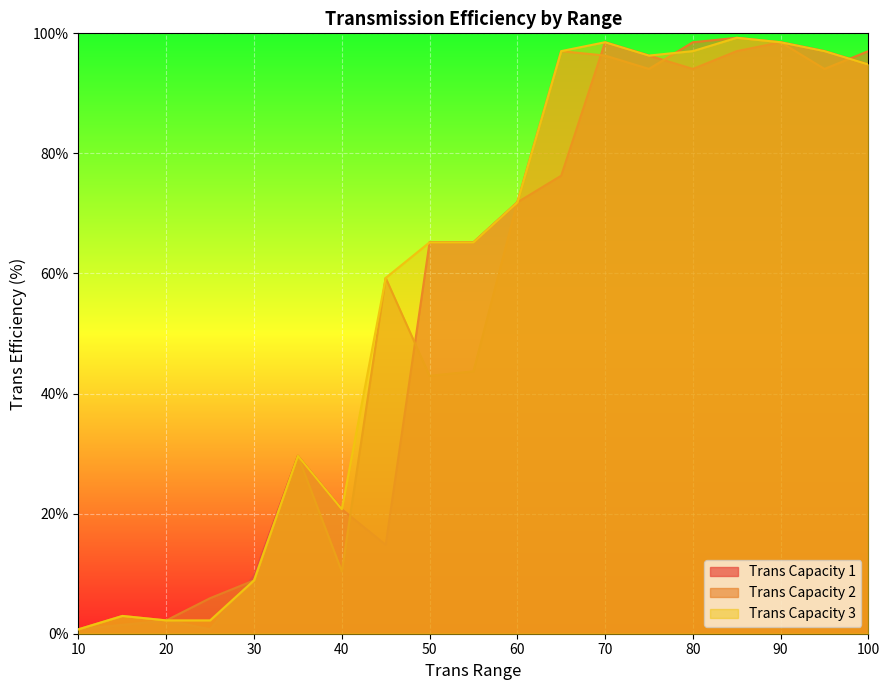

Reading left to right, list all the values displayed in this chart.

Trans Capacity 1: 10=0.7	15=1.5	20=2.2	25=0.7	30=9.6	35=29.6	40=20.7	45=14.8	50=65.2	55=65.2	60=71.9	65=76.3	70=98.5	75=96.3	80=94.1	85=97.0	90=98.5	95=97.0	100=94.8
Trans Capacity 2: 10=0.7	15=3.0	20=2.2	25=5.9	30=8.9	35=29.6	40=10.4	45=59.3	50=43.0	55=43.7	60=71.9	65=97.0	70=96.3	75=94.1	80=98.5	85=99.3	90=98.5	95=94.1	100=97.0
Trans Capacity 3: 10=0.7	15=3.0	20=2.2	25=2.2	30=8.9	35=29.6	40=20.7	45=59.3	50=65.2	55=65.2	60=71.9	65=97.0	70=98.5	75=96.3	80=97.0	85=99.3	90=98.5	95=97.0	100=94.8